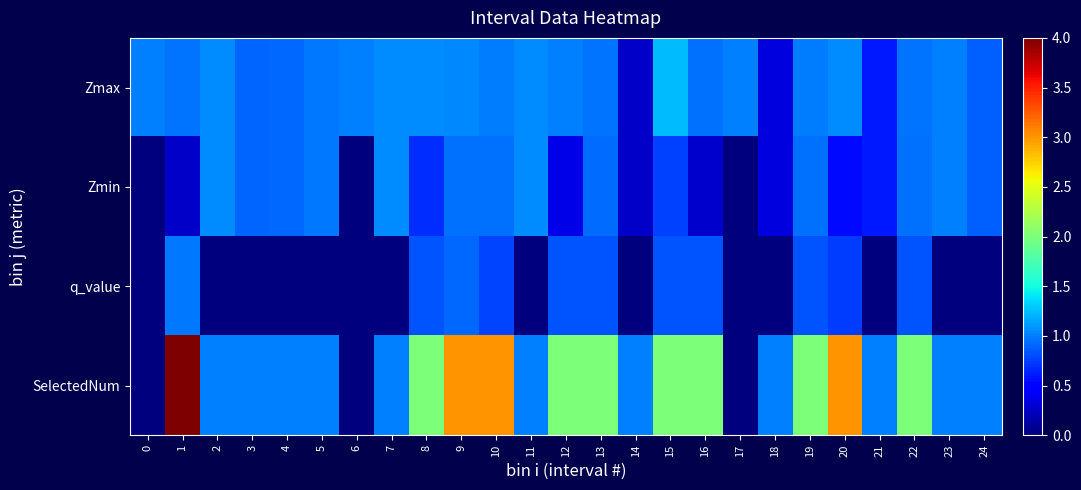

How many distinct data groups are displayed?

4